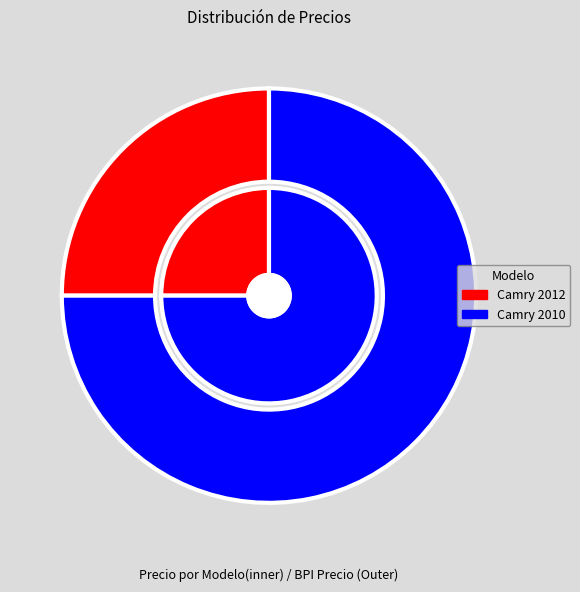

How much of the chart is everything except Camry 2012?

75.0%